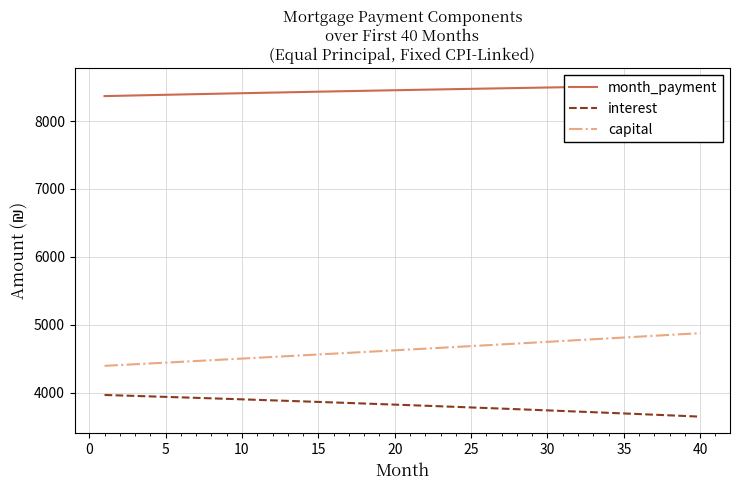

Is this an area chart (filled region under the line)?

No